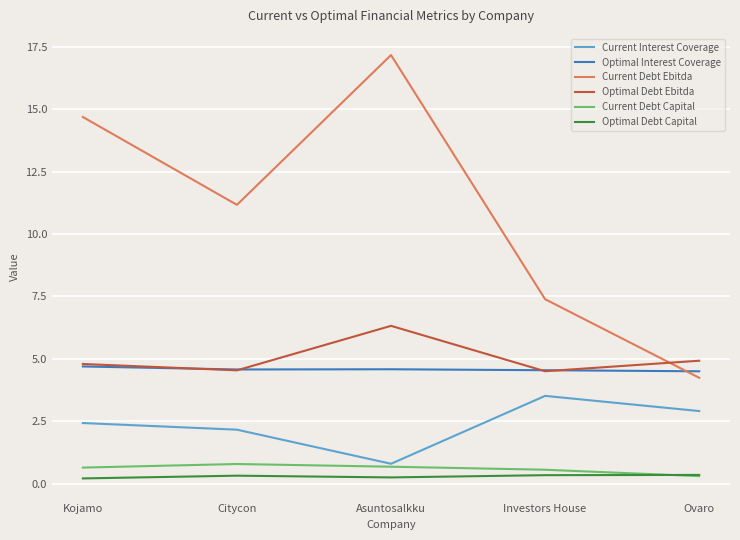

Where is the first local maximum for Current Debt Ebitda?

Asuntosalkku